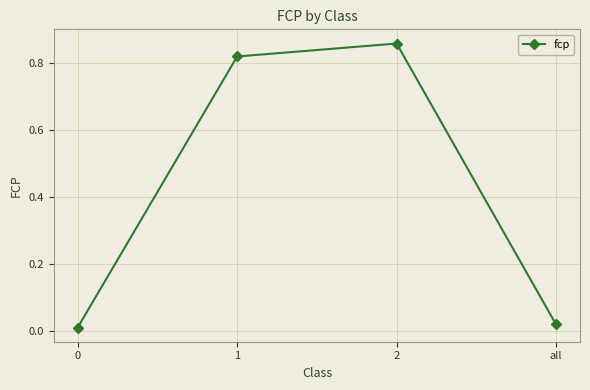

What is the label of the 4th point from the left?

all